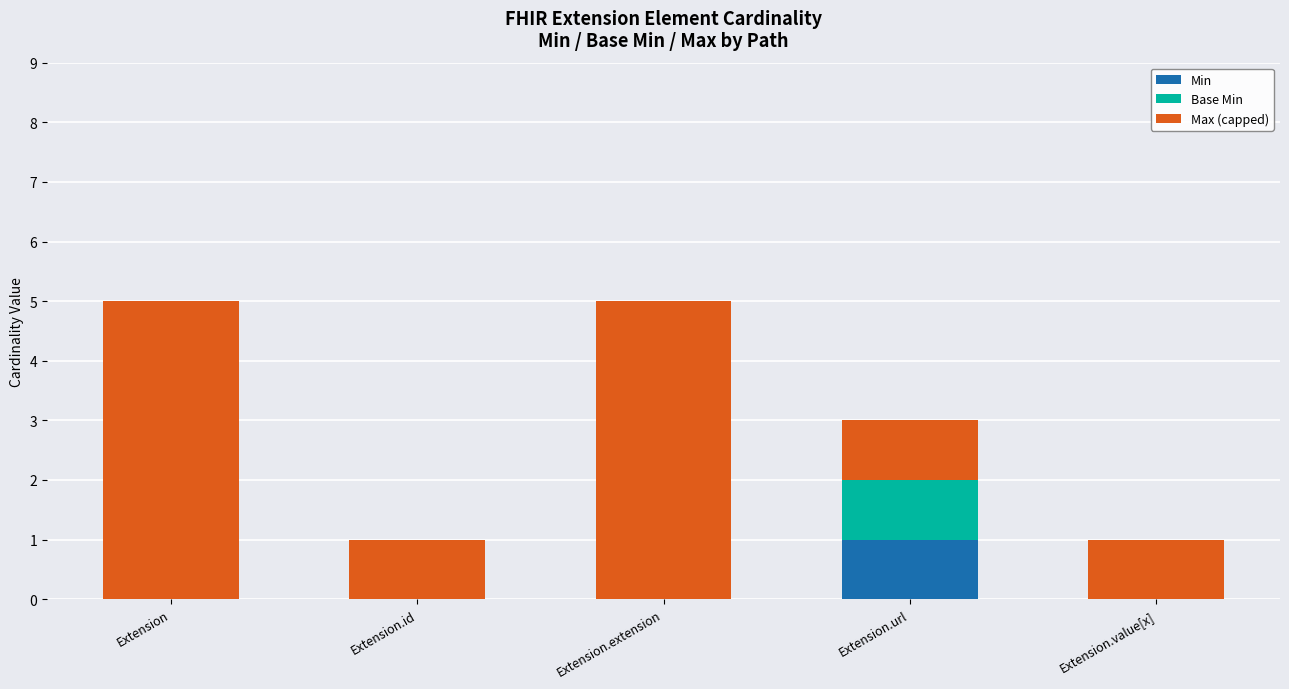

What is the sum of all Min values?

1